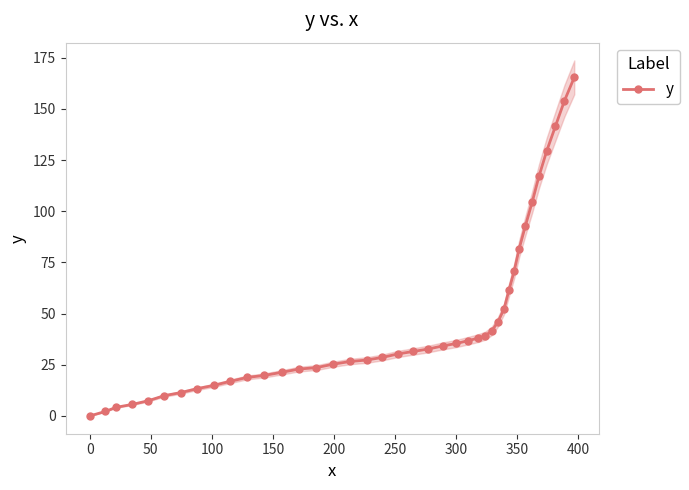

How many lines are shown in the chart?

1